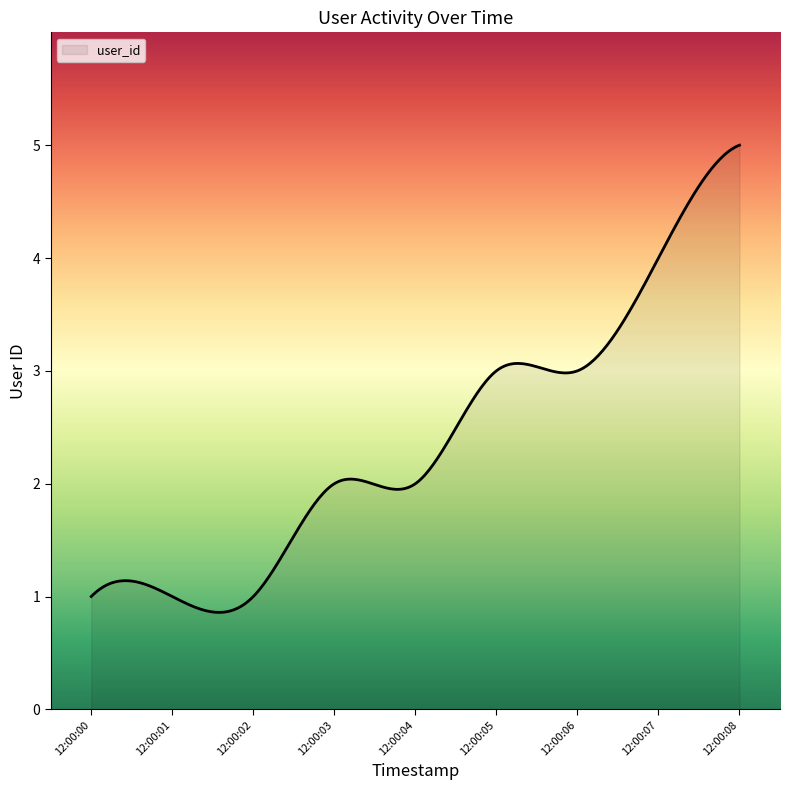

What is the minimum value shown in the chart?

0.9